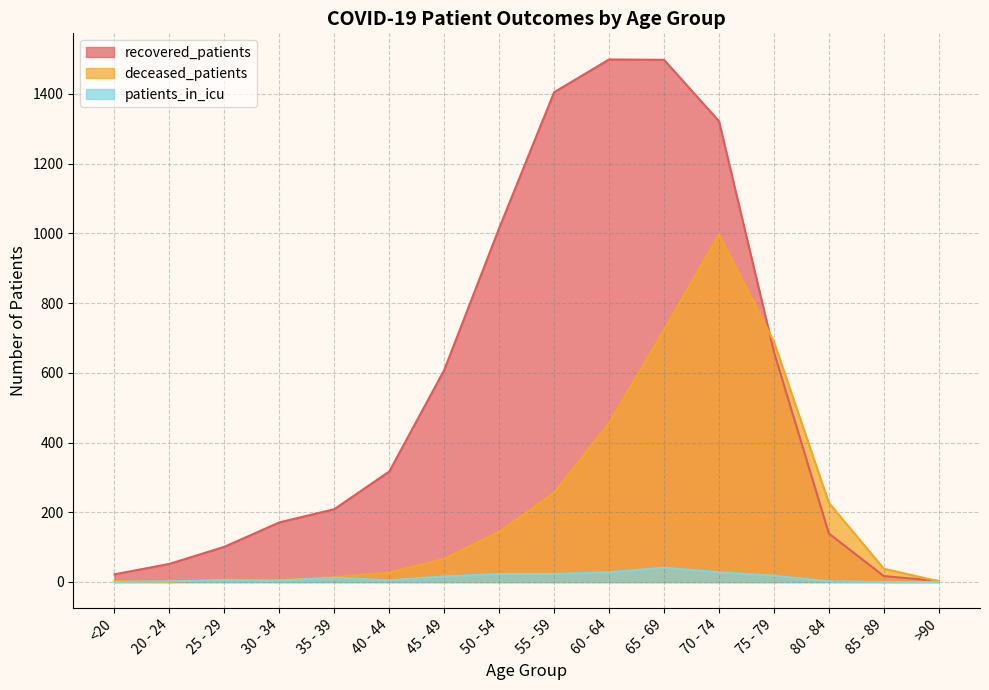

Where do recovered_patients and deceased_patients first cross each other?

70 - 74 and 75 - 79